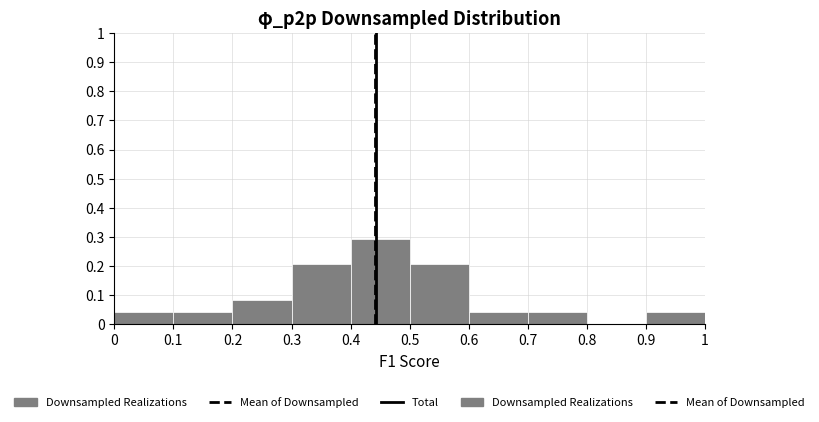

Reading left to right, transcribe this chart: for each bar, give the range it covers on the x-axis and its height. The values are not printed on the chart, so give them approximately, as read against the axis.

0 to 0.1: 0.04
0.1 to 0.2: 0.04
0.2 to 0.3: 0.08
0.3 to 0.4: 0.21
0.4 to 0.5: 0.29
0.5 to 0.6: 0.21
0.6 to 0.7: 0.04
0.7 to 0.8: 0.04
0.8 to 0.9: 0
0.9 to 1: 0.04